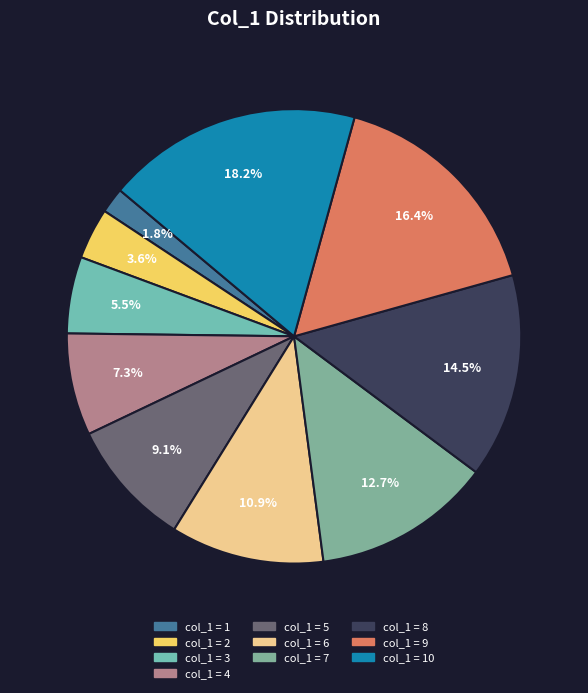

How many slices are in this pie chart?

10